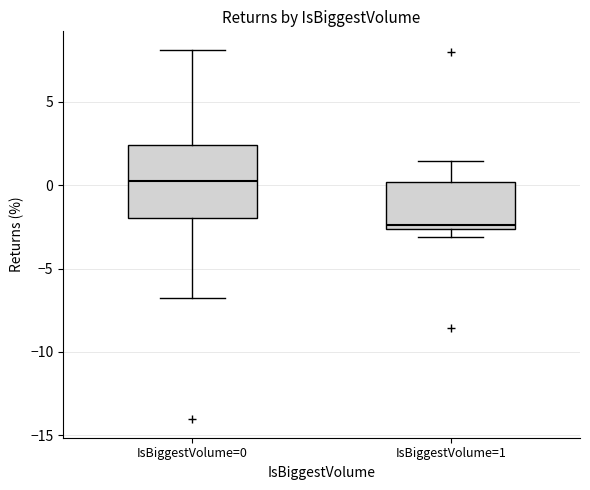

Which box is the tallest, from its lower edge to its upper edge?

IsBiggestVolume=0